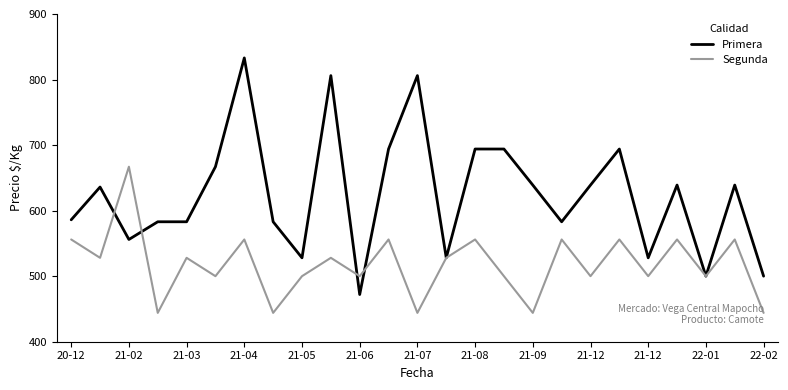

At how many categories does at least one series exceed 574?

19